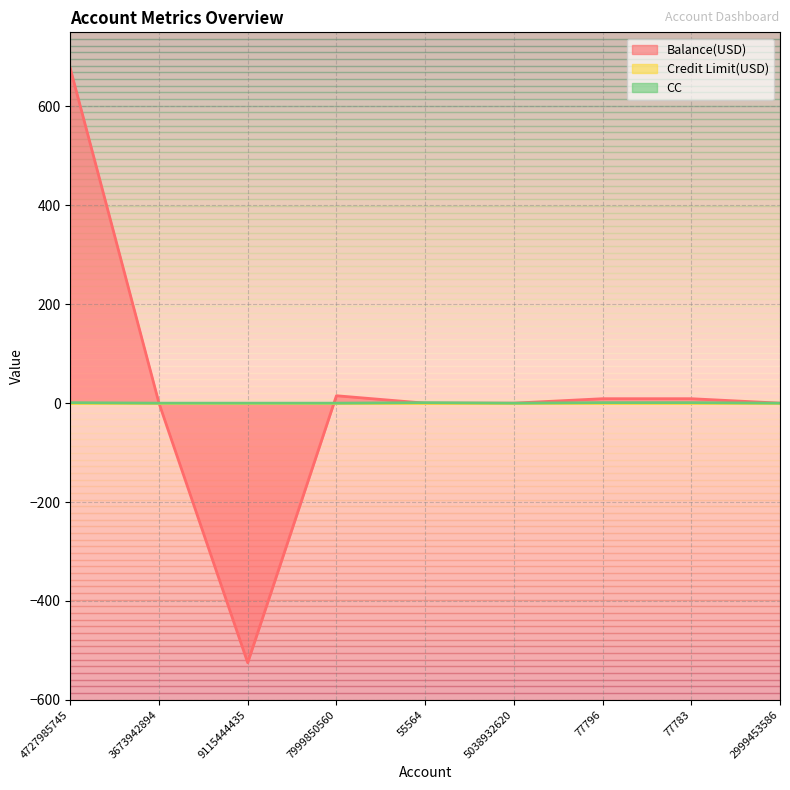

Rank the categories by Balance(USD) value from highest to lowest.

4727985745, 7999850560, 77796, 77783, 3673942894, 55564, 5038932620, 2999453586, 9115444435